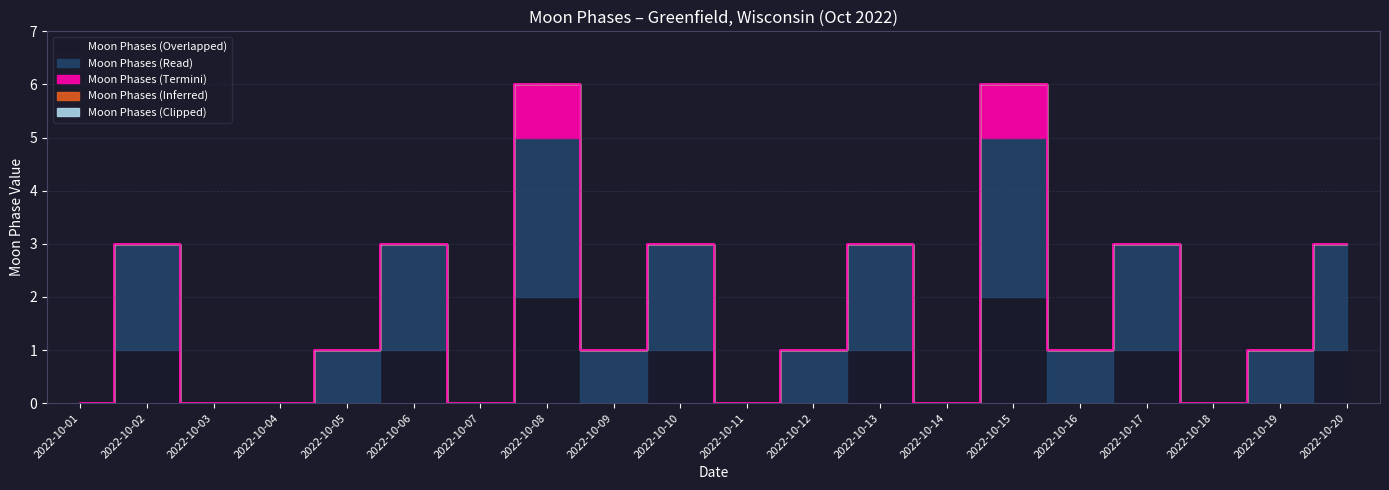

True or false: Moon Phases (Inferred) and Moon Phases (Overlapped) intersect in this chart.

False